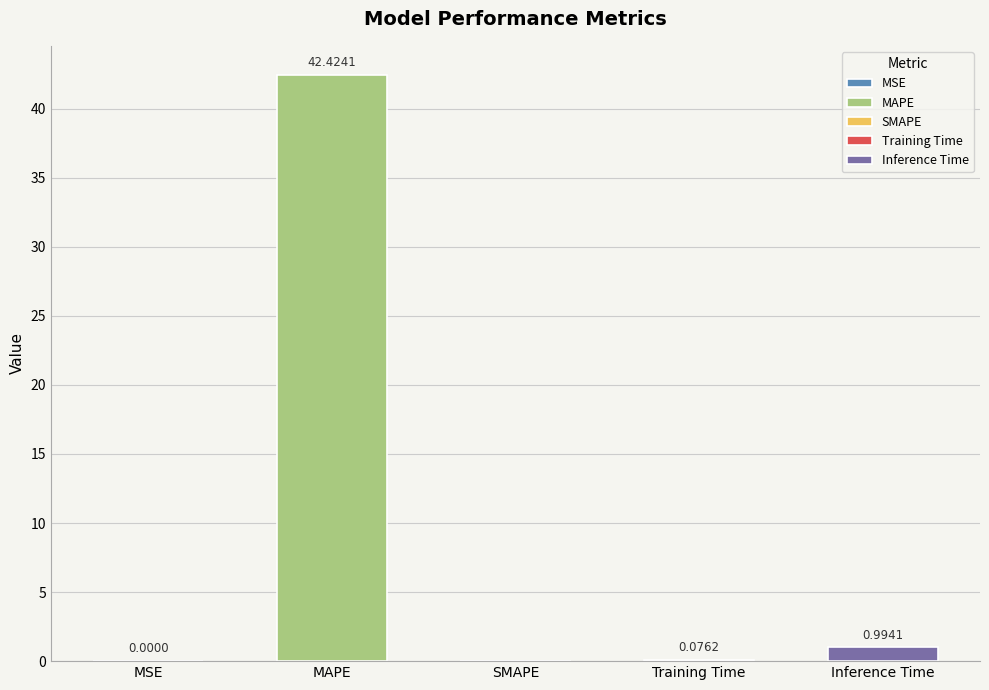

Read the value at Training Time.

0.1